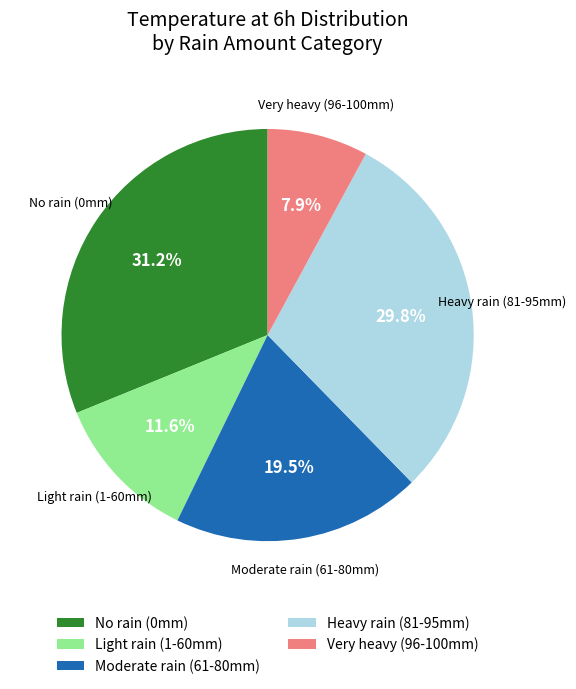

To the nearest percent, what is the difference between the largest and smallest slice percentages?

23%